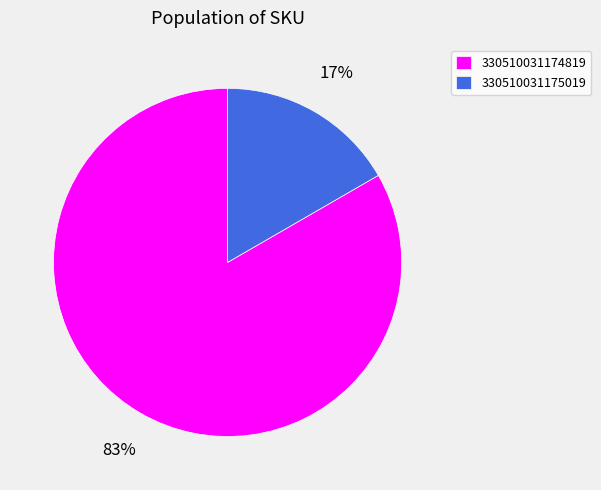

Which category has the smallest portion of the pie?

330510031175019